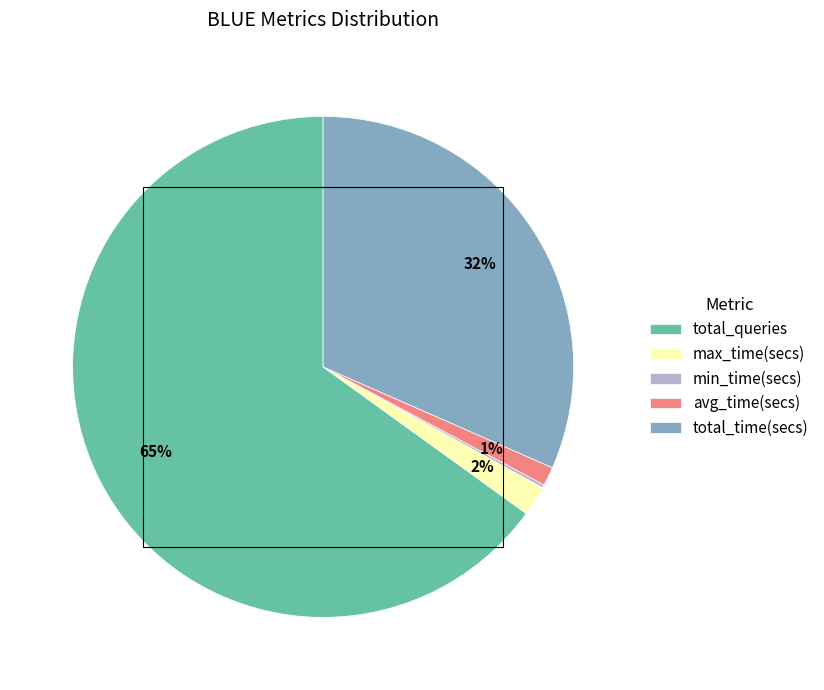

To the nearest percent, what portion does avg_time(secs) represent?

1%